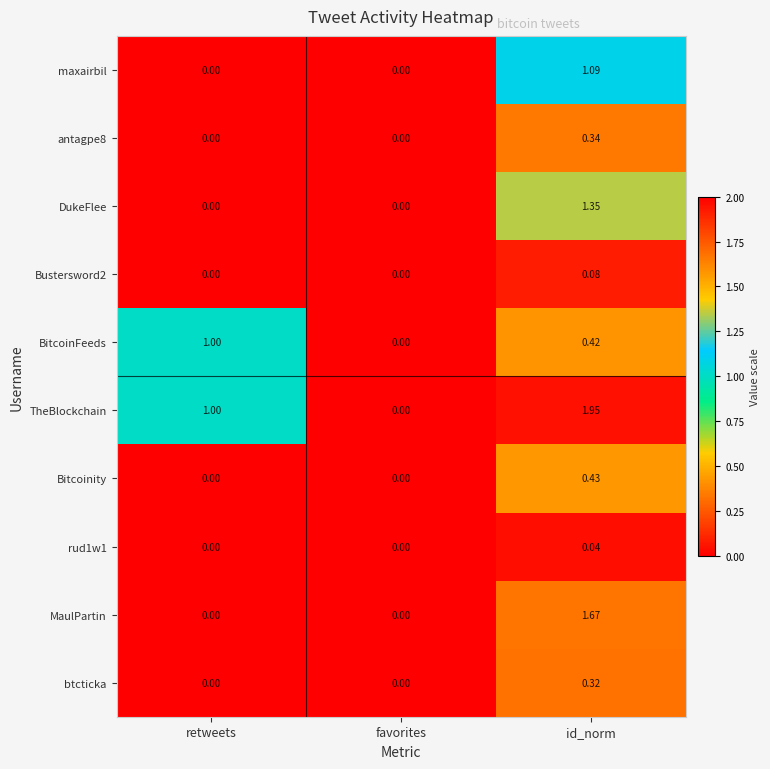

Which series has the largest total across all categories?

TheBlockchain